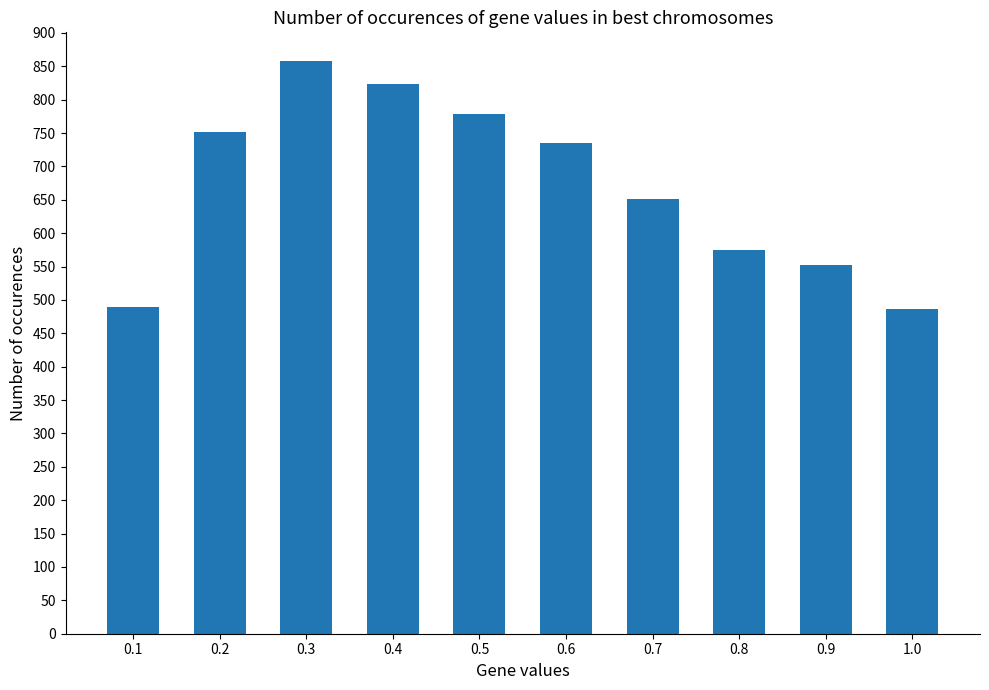

Read the value at 0.7, to the nearest 50.

650